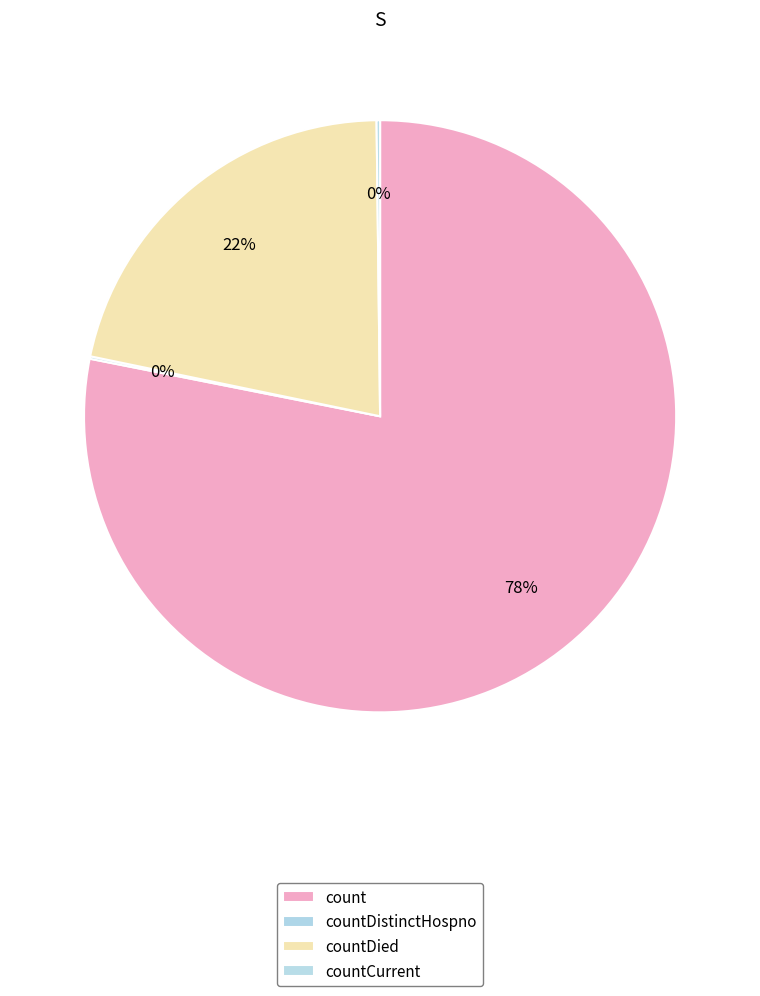

What is the change in value from countDied to countCurrent?

-5345